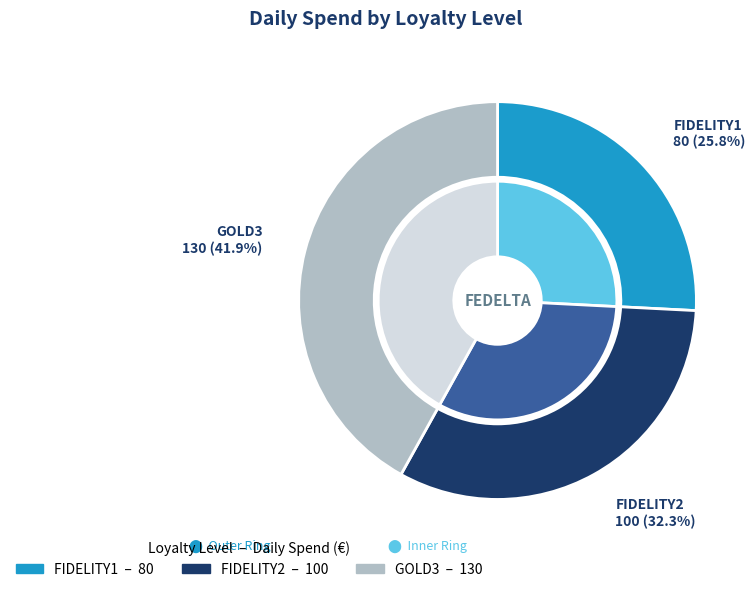

What is the total percentage of FIDELITY2 and FIDELITY1?

58.1%